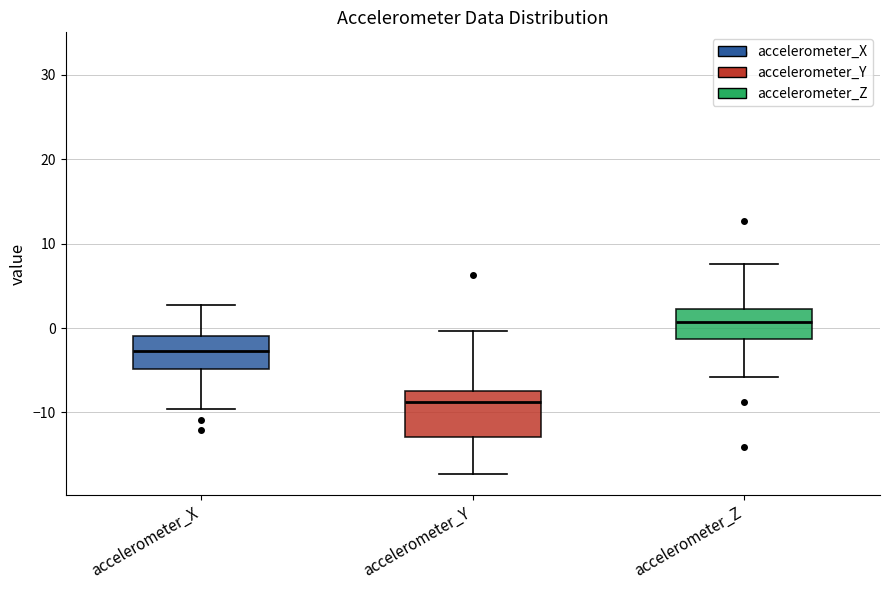

Reading left to right, transcribe this box plot: for each box, give where its median line is, the range the box spans, and where its two whiskers end, as read against the y-axis. The values are not printed on the chart, so give them approximately, as read against the axis.

accelerometer_X: median -3, box -5 to -1, whiskers -10 to 3
accelerometer_Y: median -9, box -13 to -7, whiskers -17 to 0
accelerometer_Z: median 1, box -1 to 2, whiskers -6 to 8